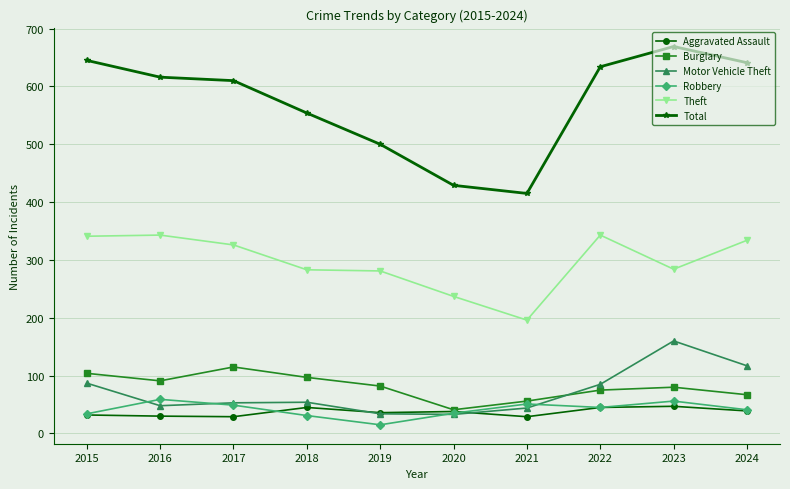

At which category is the sum across all series the highest?

2023